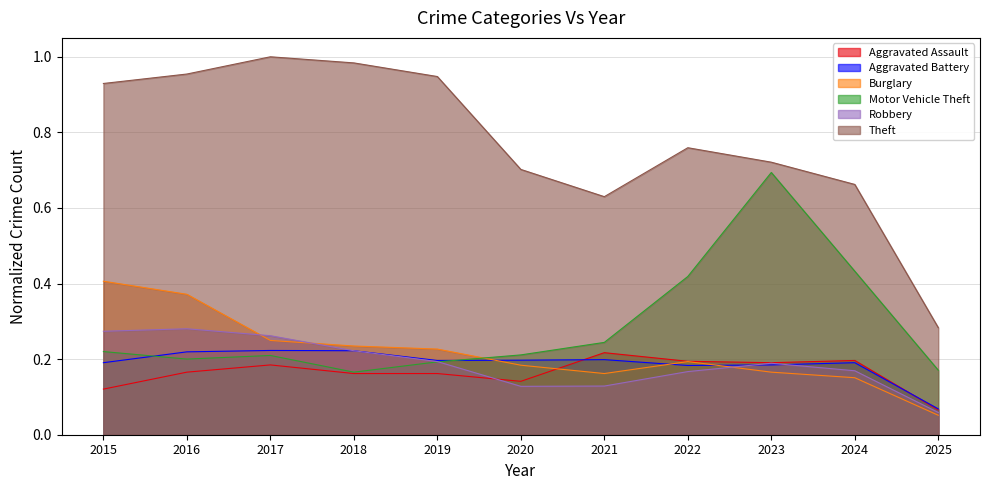

Which series has the widest spread of values?

Theft